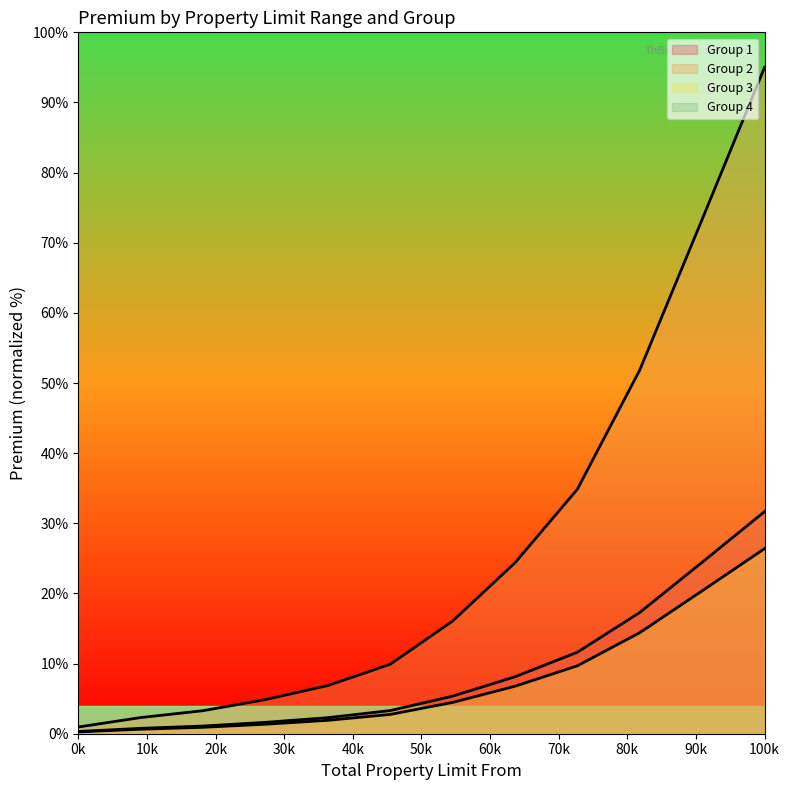

True or false: Group 2 and Group 1 cross at least once.

False